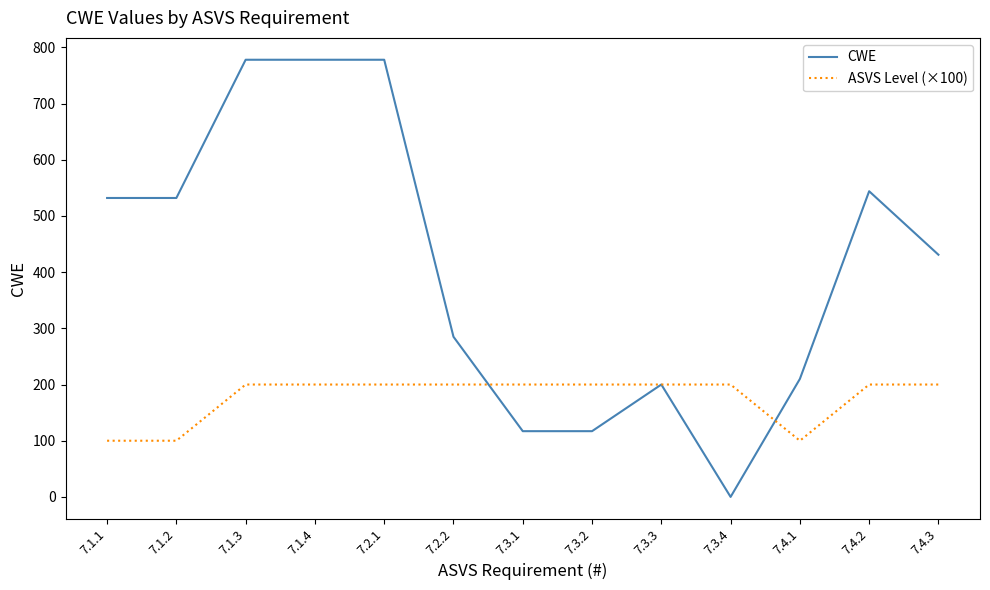

Is the value of ASVS Level (×100) at 7.1.3 greater than the value of CWE at 7.1.1?

No